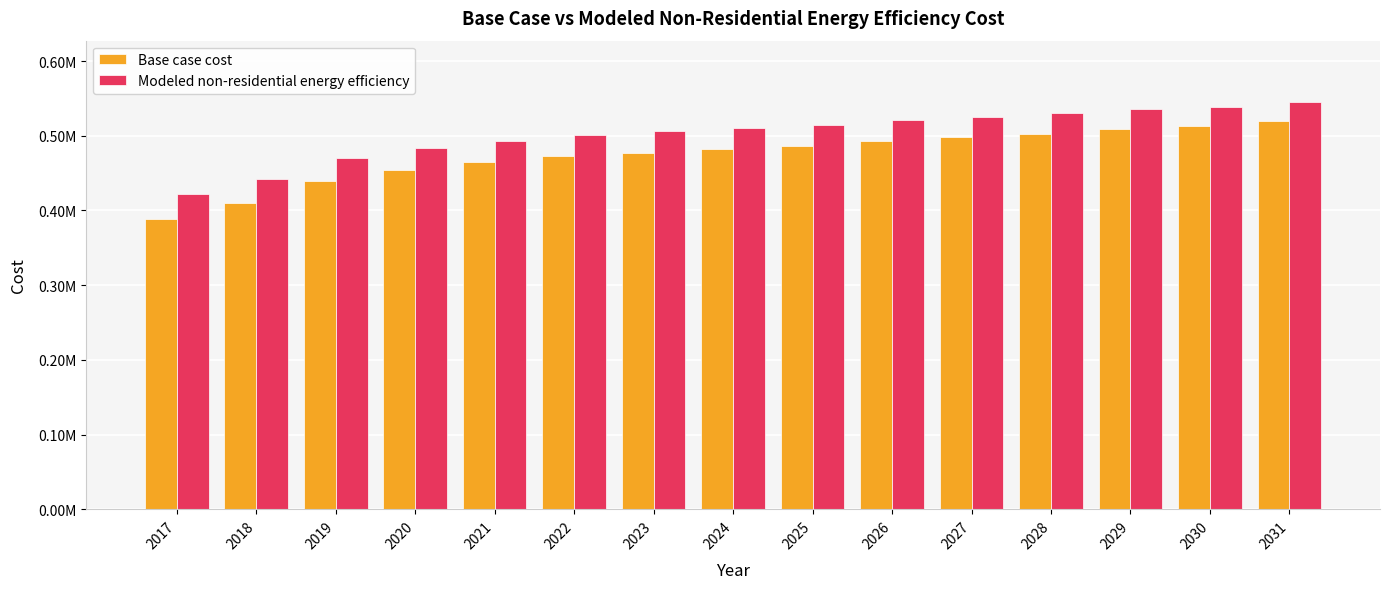

Are the bars horizontal?

No